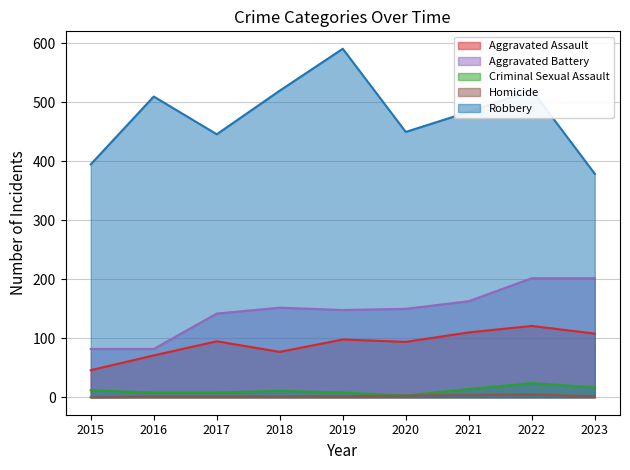

True or false: Aggravated Battery and Criminal Sexual Assault cross at least once.

False